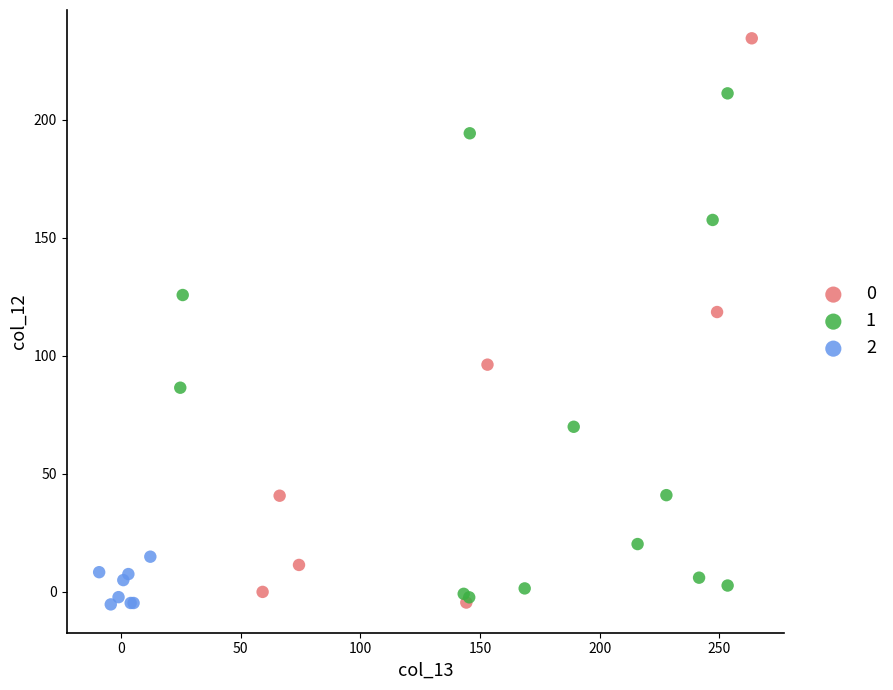

Which series reaches the maximum Y coordinate?

0